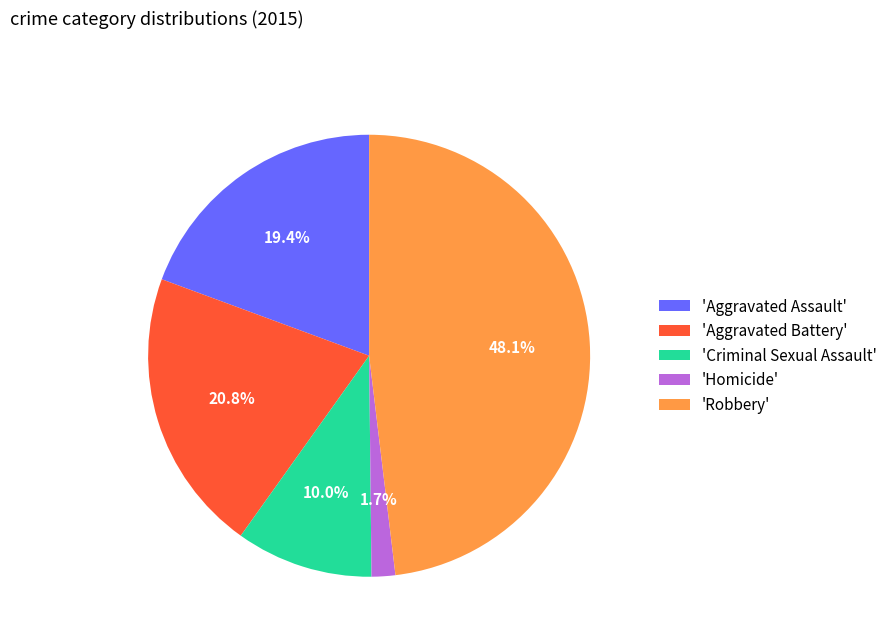

Which has a higher value, 'Homicide' or 'Aggravated Assault'?

'Aggravated Assault'